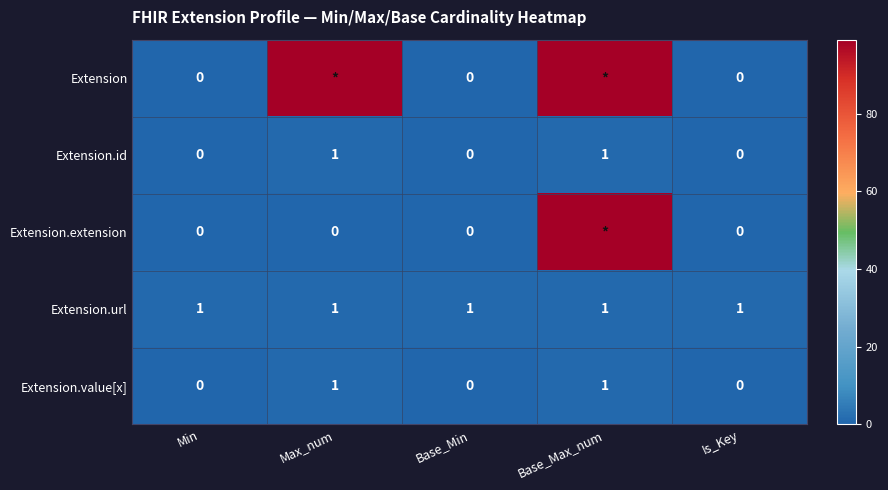

What is the maximum value shown in the chart?

99